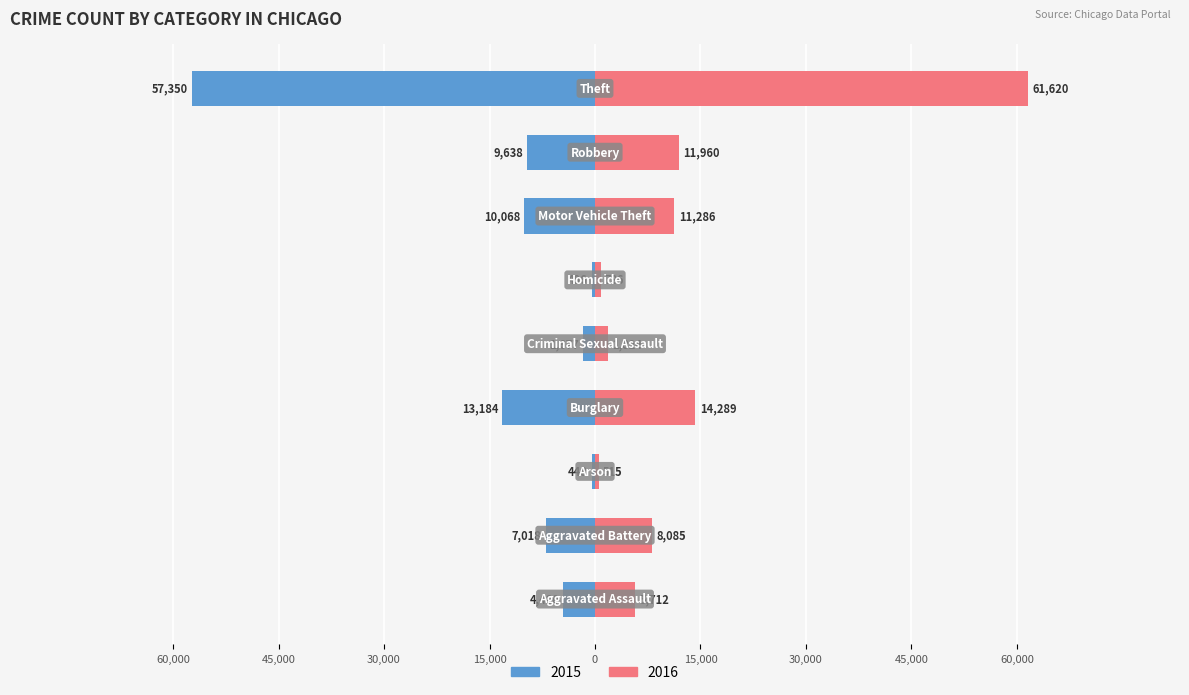

Which series has the largest total across all categories?

2016